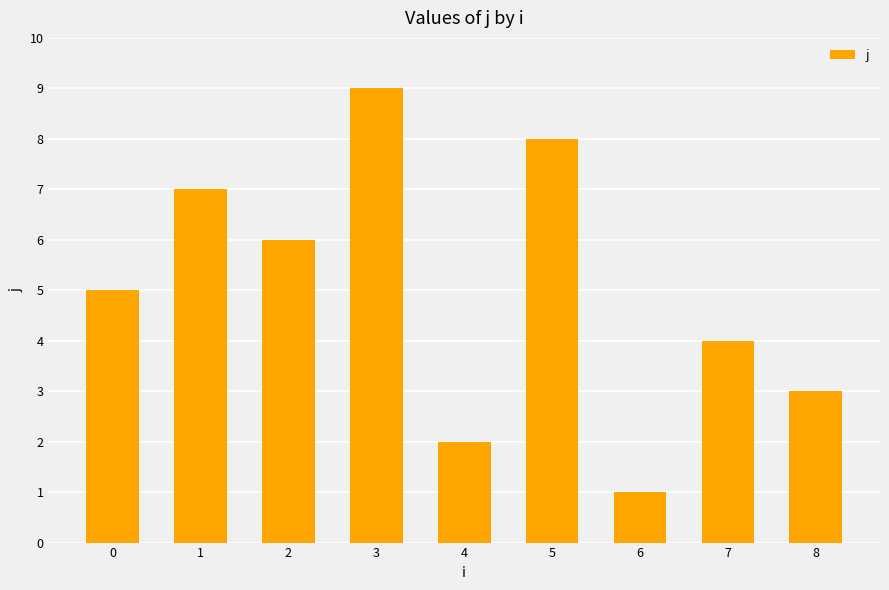

The chart shows a value of 1 at 8. True or false?

False